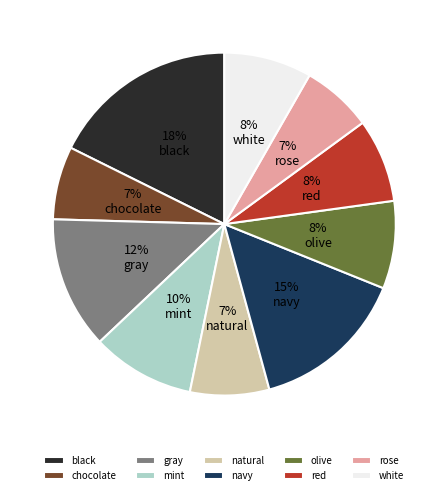

To the nearest percent, what is the difference between the largest and smallest slice percentages?

11%